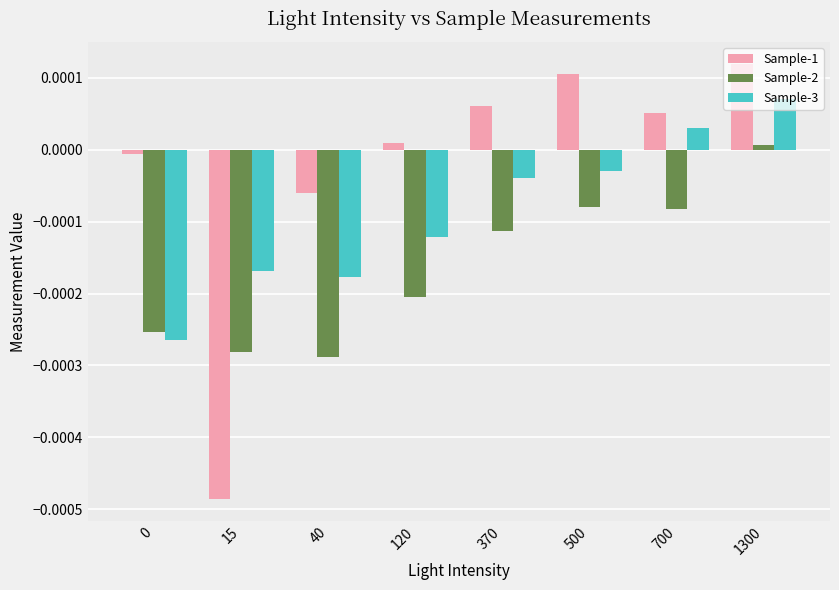

The value of Sample-1 at 15 is -0.0. True or false?

True